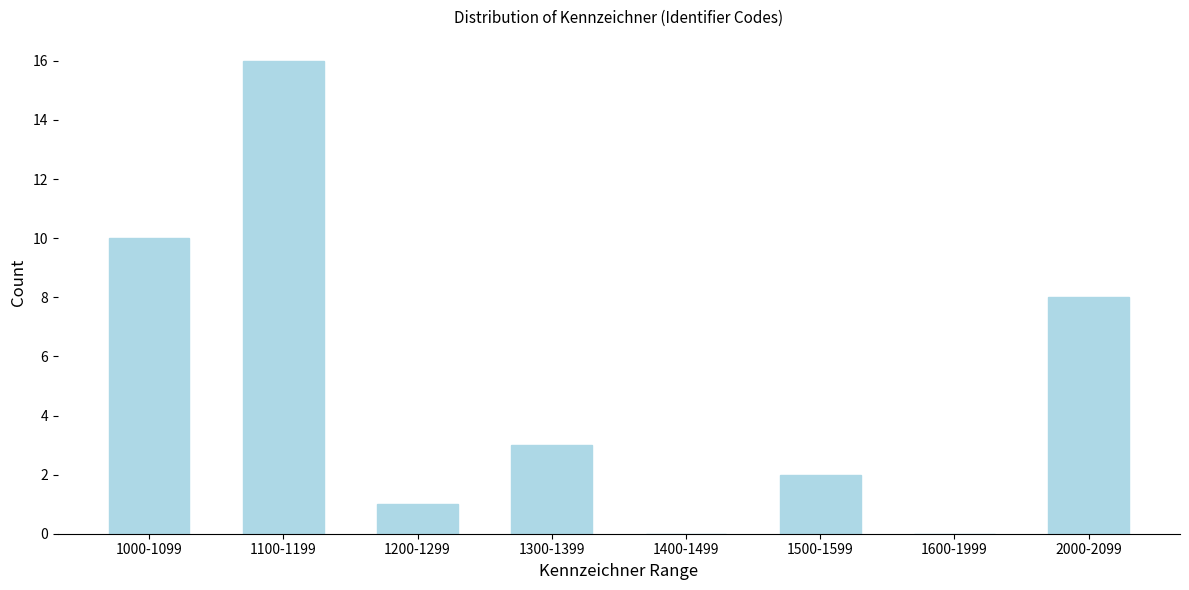

Reading left to right, what are all the values shown in this chart?

1000-1099=10	1100-1199=16	1200-1299=1	1300-1399=3	1400-1499=0	1500-1599=2	1600-1999=0	2000-2099=8